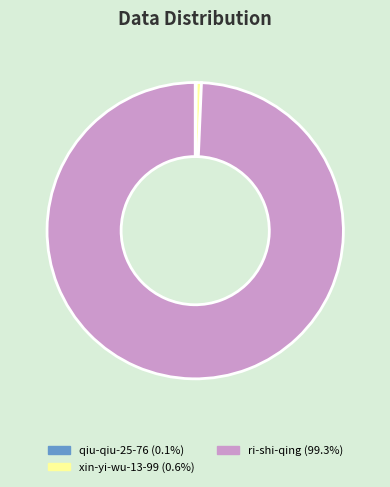

Which slice is the largest?

ri-shi-qing